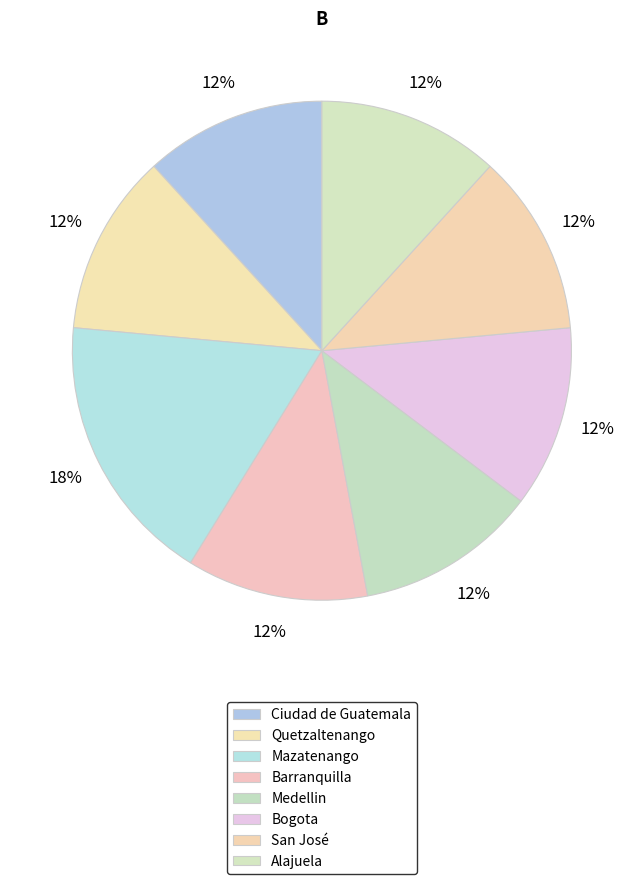

How many slices are in this pie chart?

8